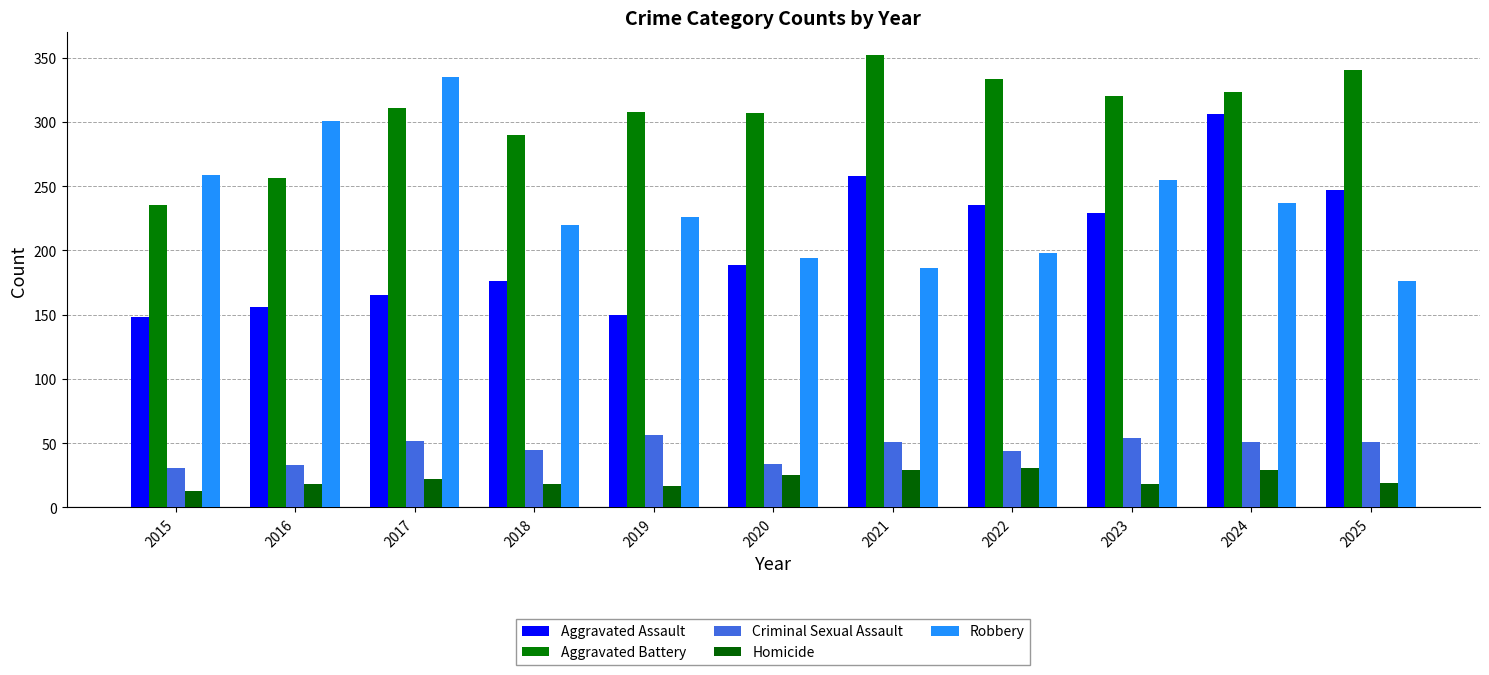

What is the value of the Aggravated Battery bar at the 11th from the left?

340